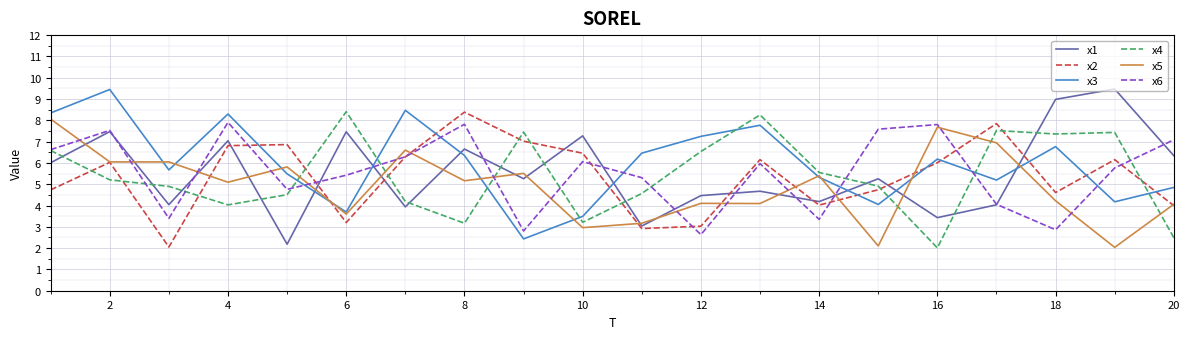

What is the smallest value displayed?

2.0